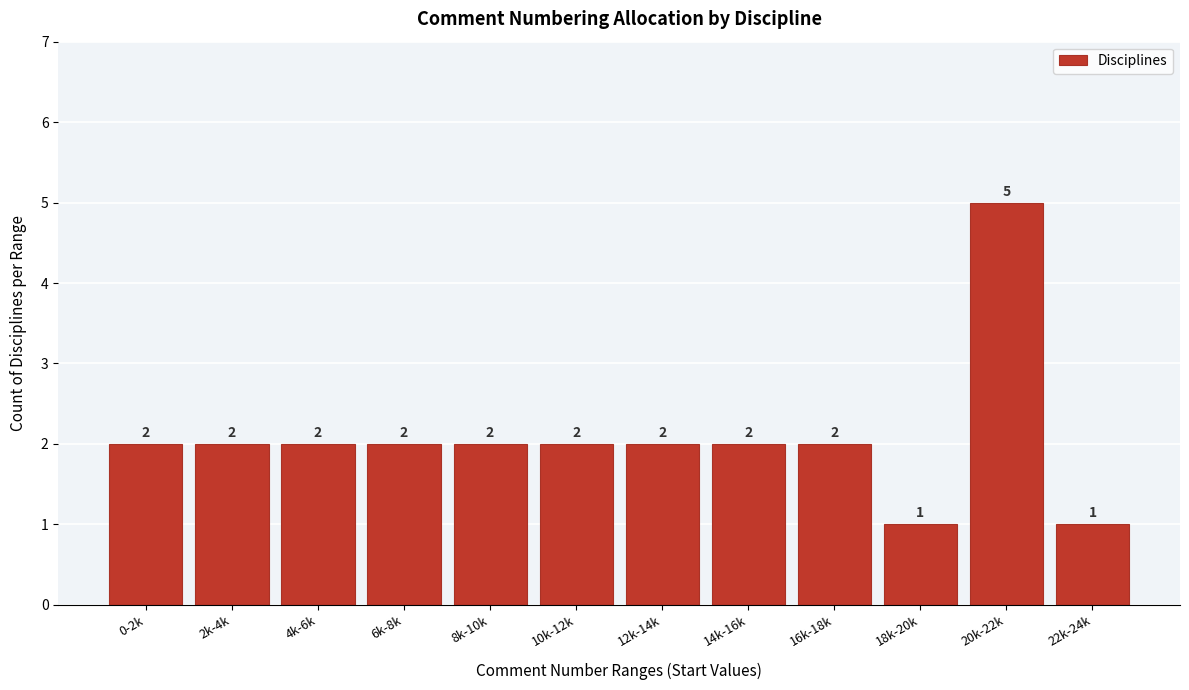

Reading left to right, list all the values displayed in this chart.

2	2	2	2	2	2	2	2	2	1	5	1